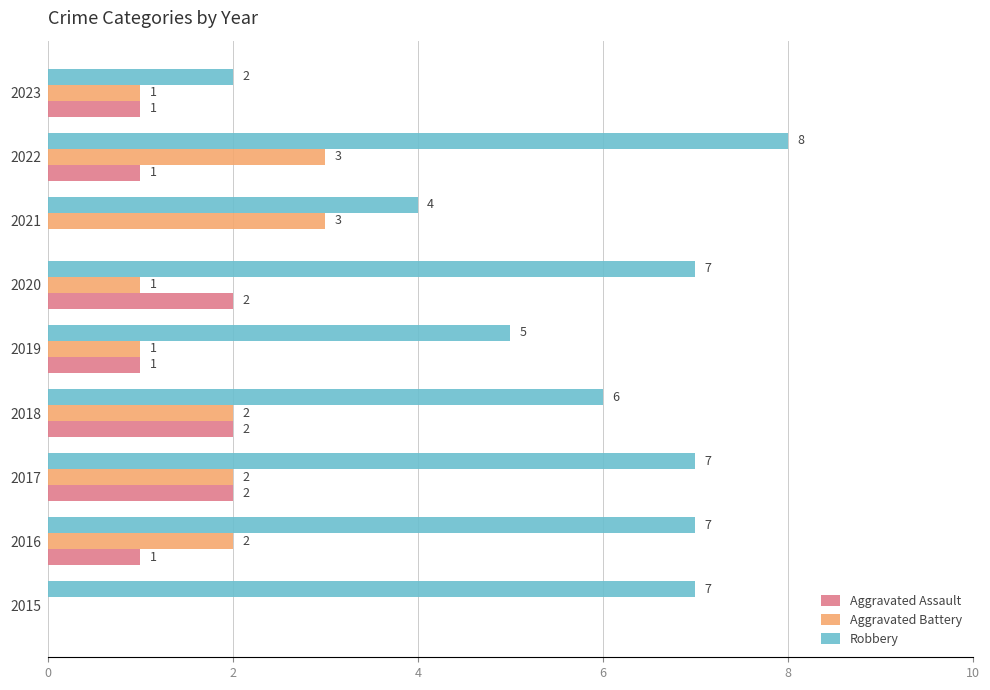

How many Aggravated Assault values are between 1 and 2?

7